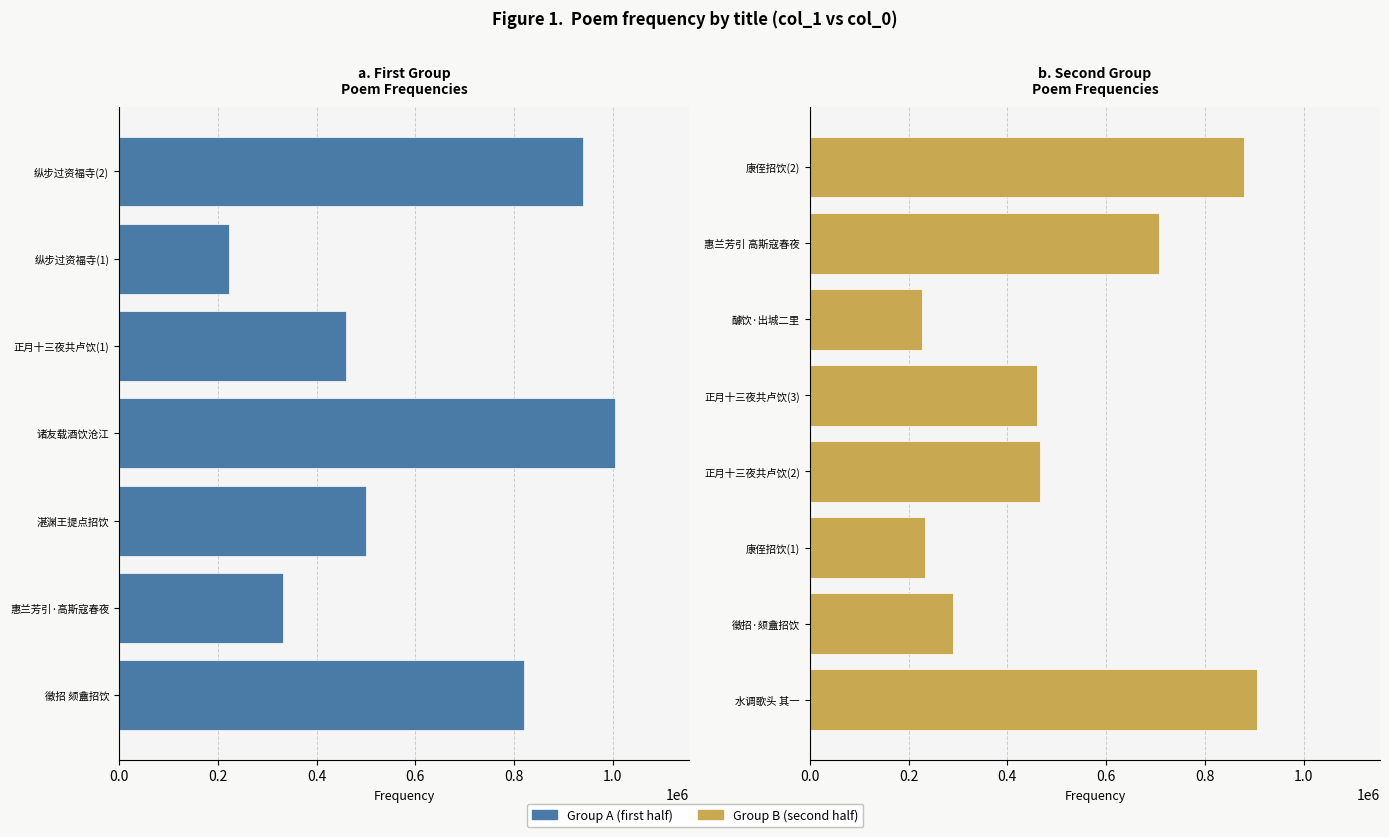

What is the sum of the values at 820792 and 1004008?

1824800